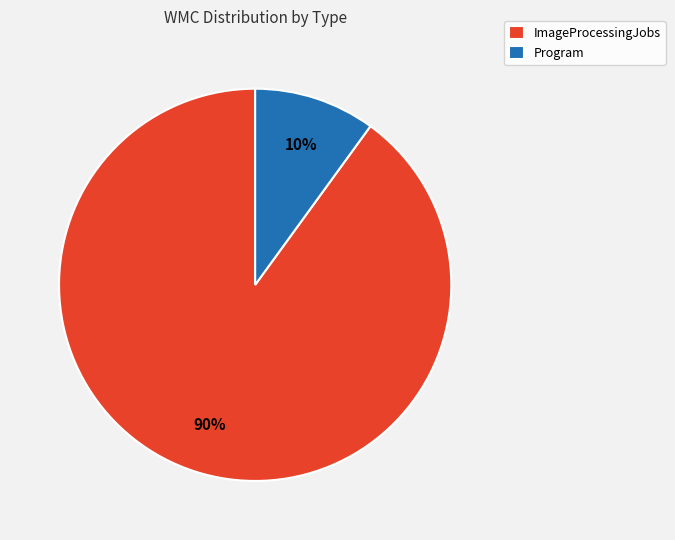

Which slice is the largest?

ImageProcessingJobs